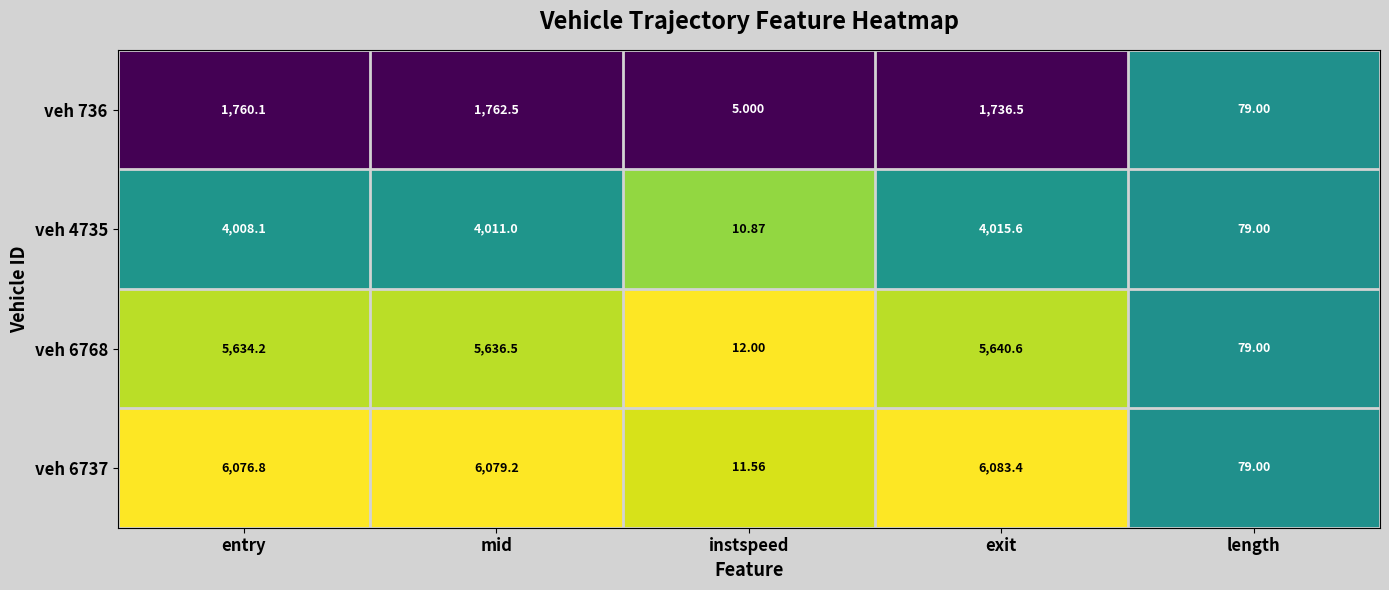

What is the difference between the highest and lowest values at entry?

4316.7